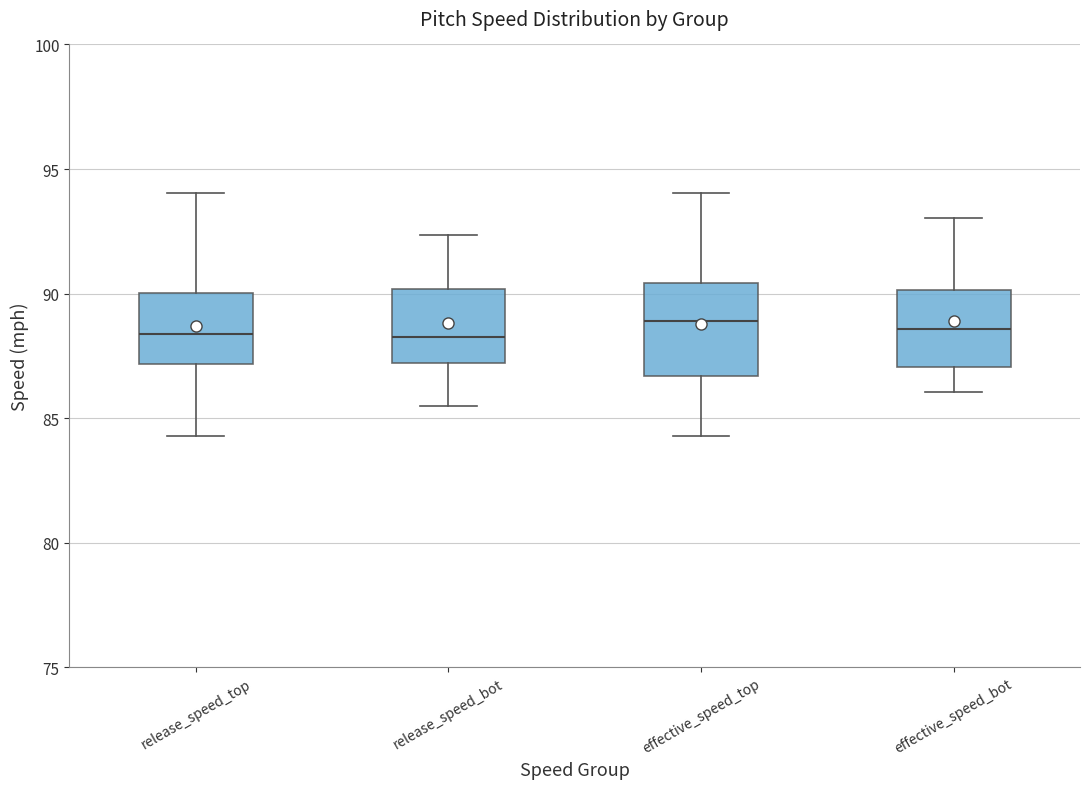

Reading left to right, read every box against the y-axis: the position of its median line, the range the box covers, and the ends of its whiskers. The values are not printed on the chart, so give them approximately, as read against the axis.

release_speed_top: median 88.5, box 87.0 to 90.0, whiskers 84.5 to 94.0
release_speed_bot: median 88.0, box 87.0 to 90.0, whiskers 85.5 to 92.5
effective_speed_top: median 89.0, box 86.5 to 90.5, whiskers 84.5 to 94.0
effective_speed_bot: median 88.5, box 87.0 to 90.0, whiskers 86.0 to 93.0